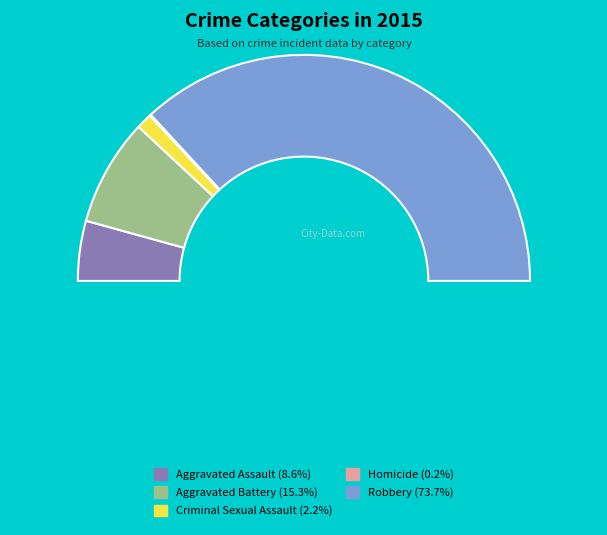

To the nearest percent, what portion does Criminal Sexual Assault represent?

2%